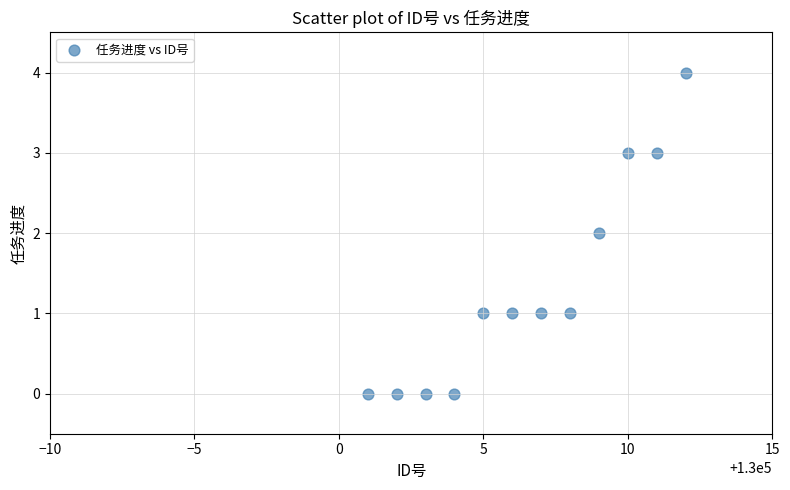

What is the average X value?

130006